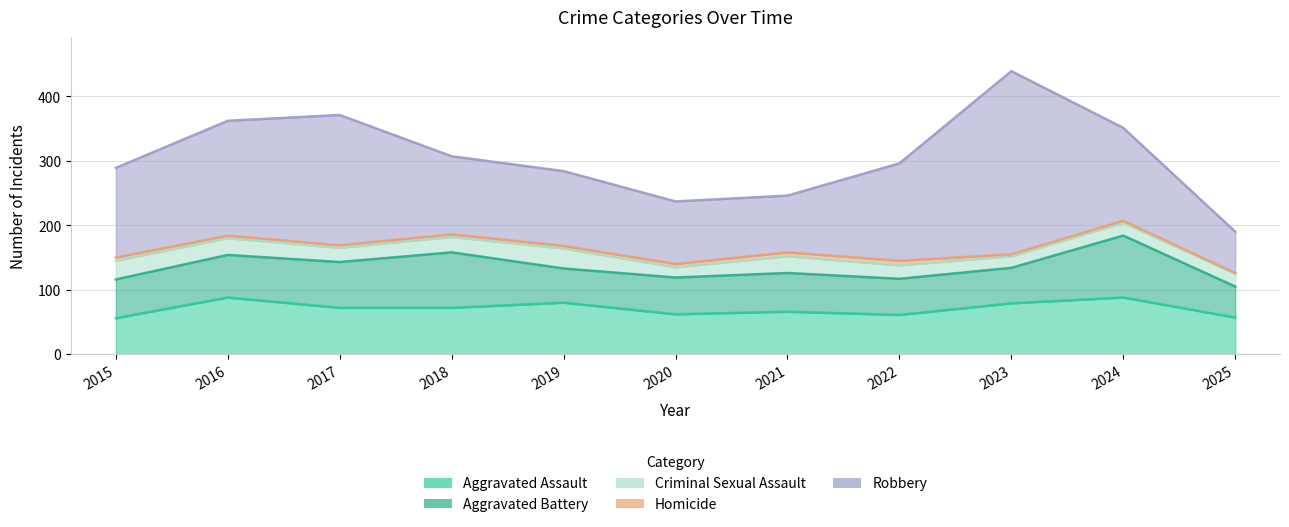

At which label does Robbery first exceed 139?

2016